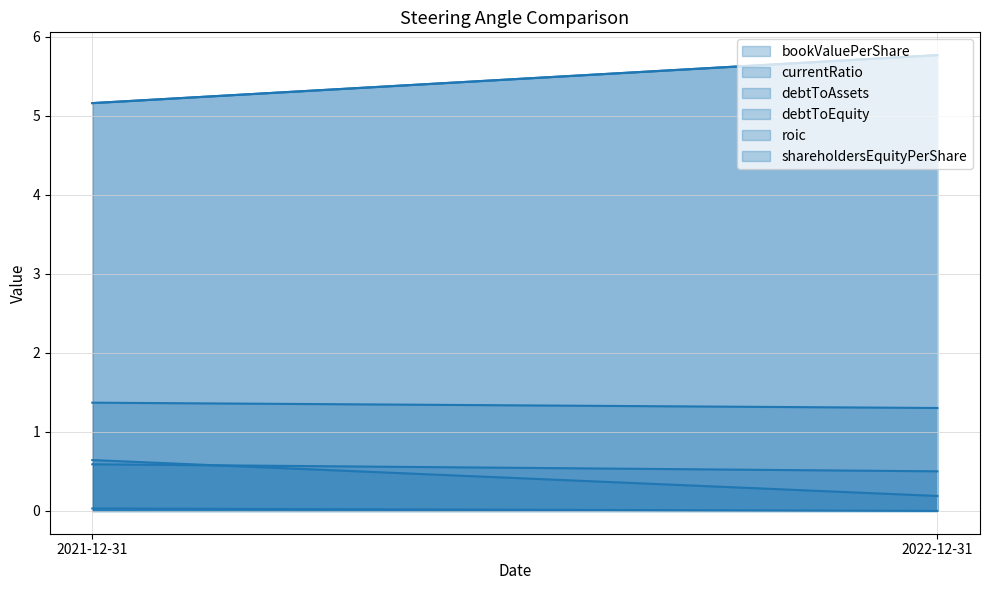

What are all the series names shown in the legend?

bookValuePerShare, currentRatio, debtToAssets, debtToEquity, roic, shareholdersEquityPerShare